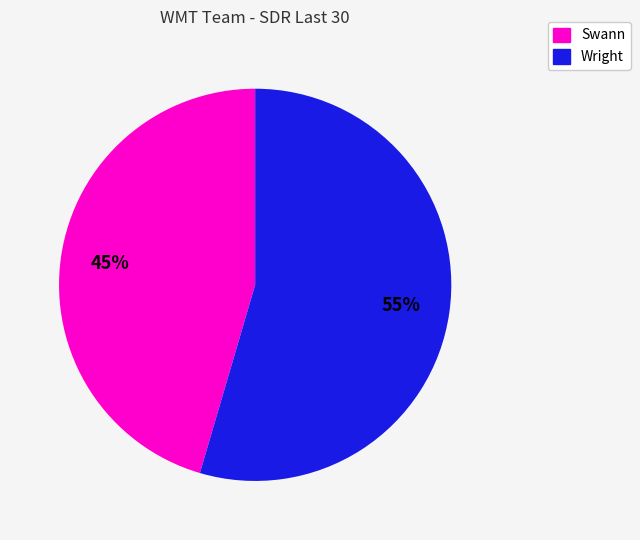

Count the number of slices in the pie.

2